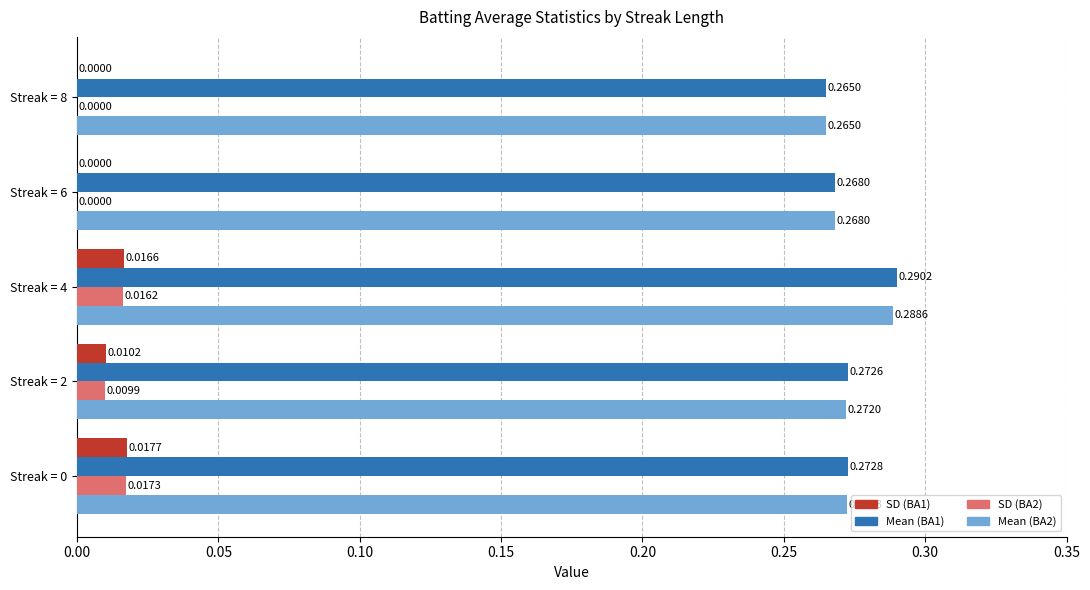

Which series has the widest spread of values?

Mean (BA1)